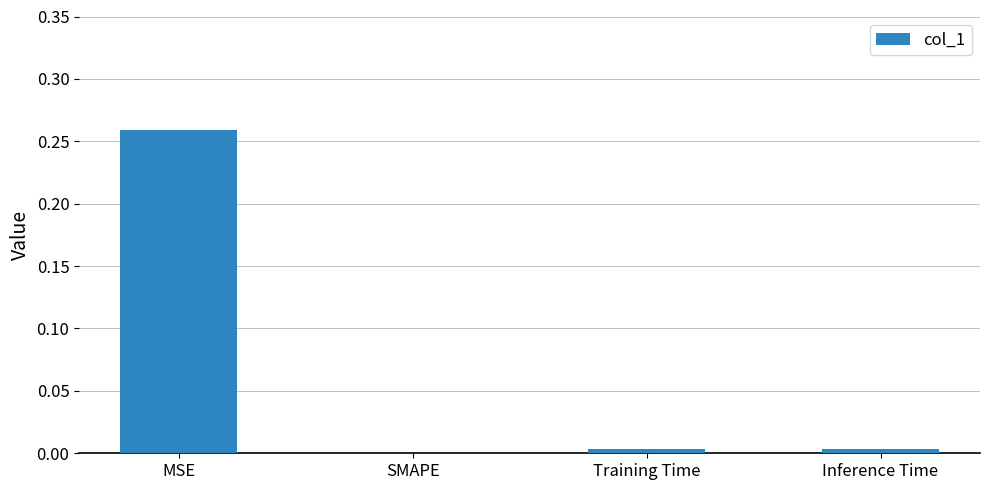

Is it true that the value at MSE is 0.4?

False